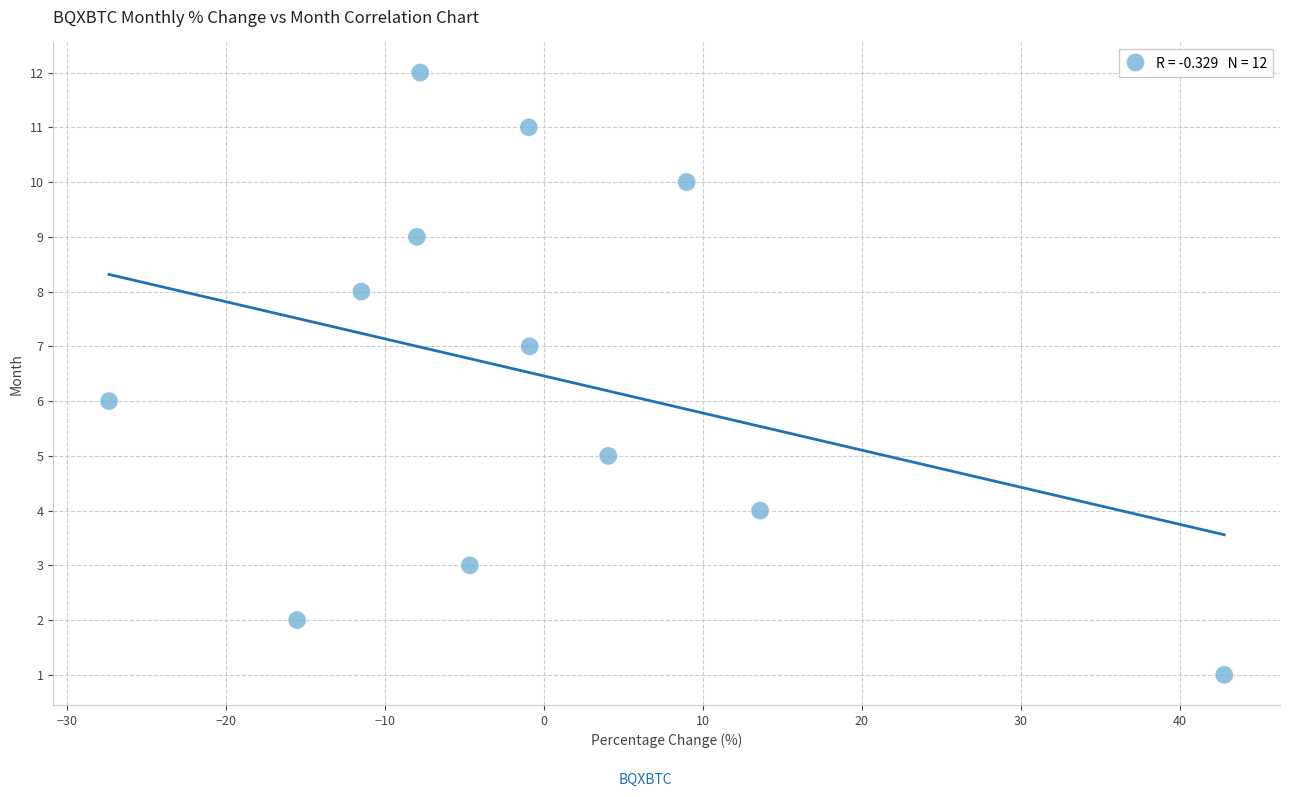

What is the range of Y values (max minus min)?

11